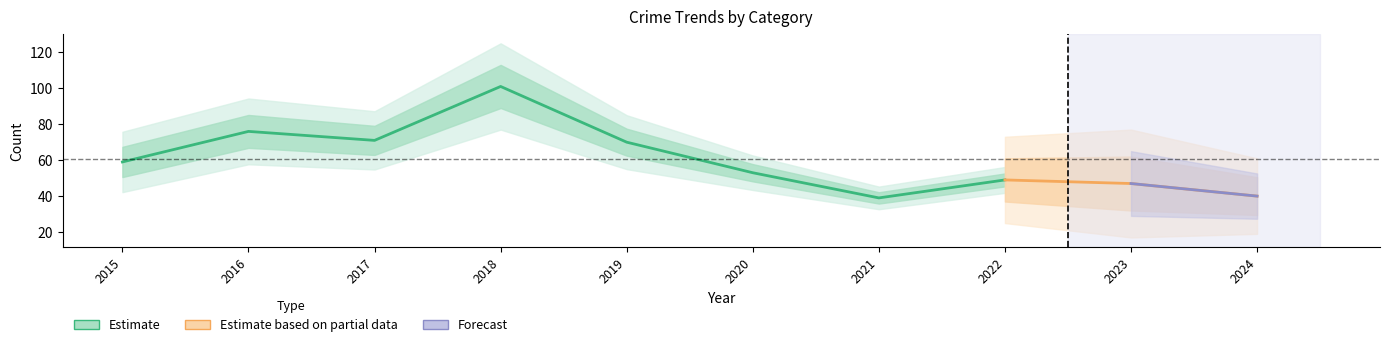

At how many categories does at least one series exceed 63?

4